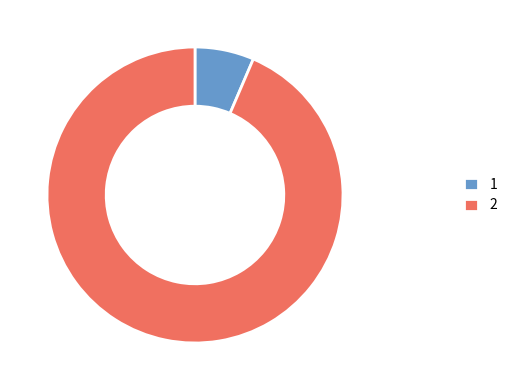

Rank the categories by value from lowest to highest.

1, 2